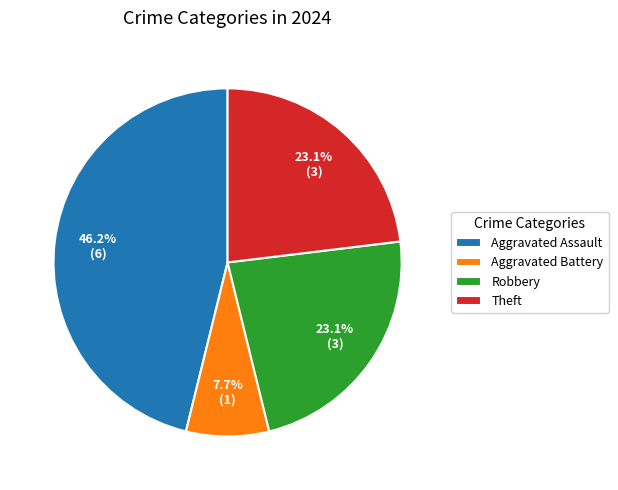

True or false: Aggravated Battery accounts for 8% of the total.

True